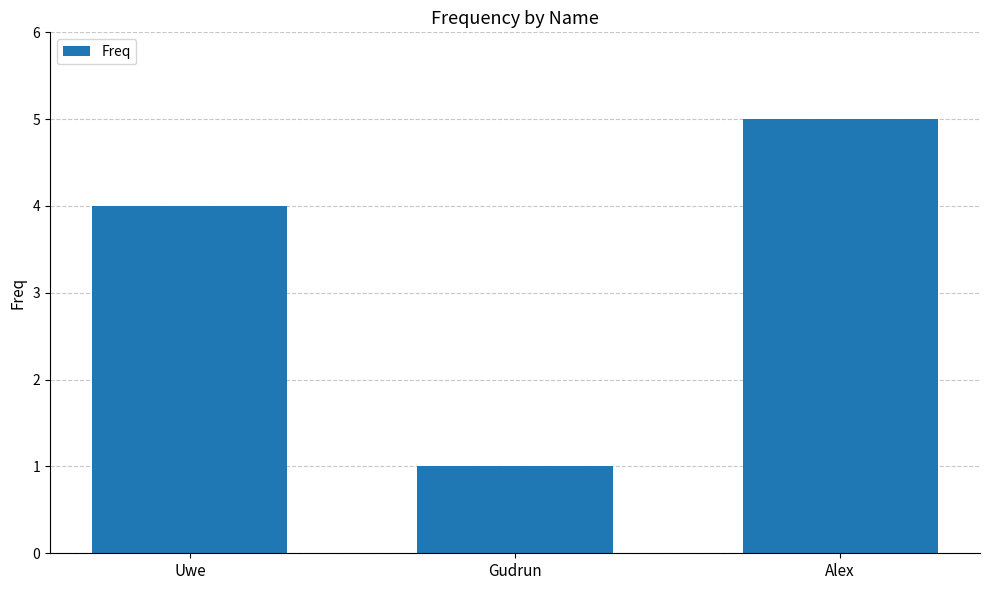

What is the average value?

3